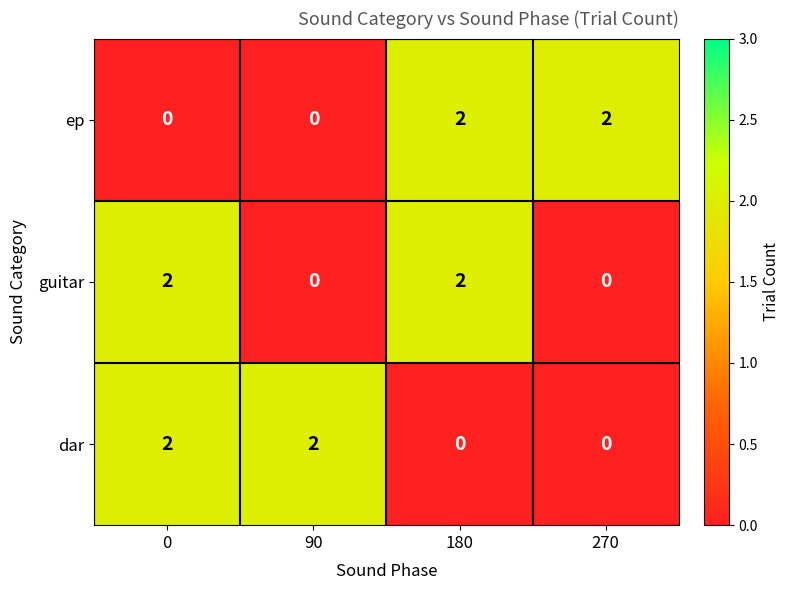

What is the total value across all series at 180?

4